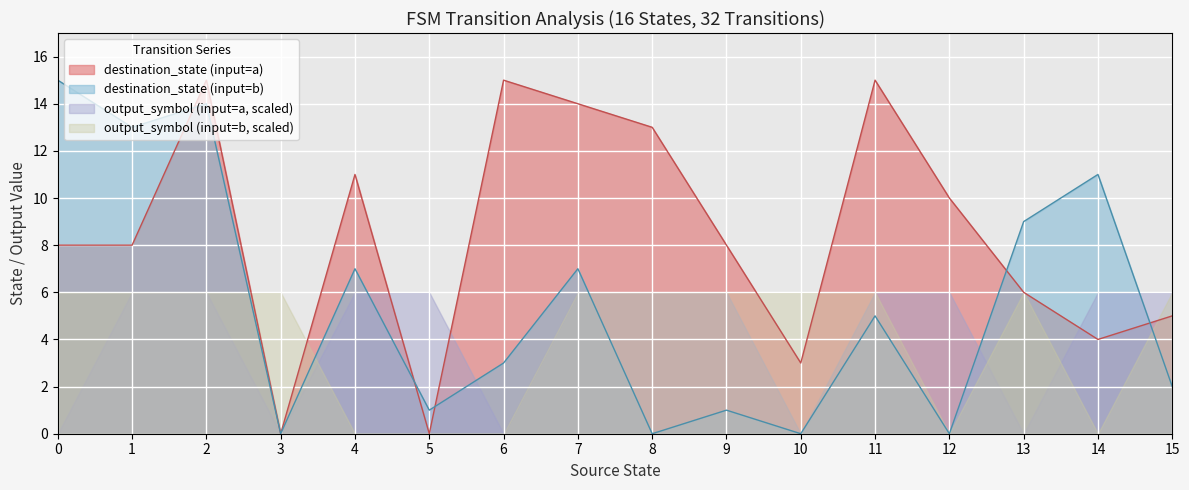

Which series has the largest total across all categories?

destination_state (input=a)